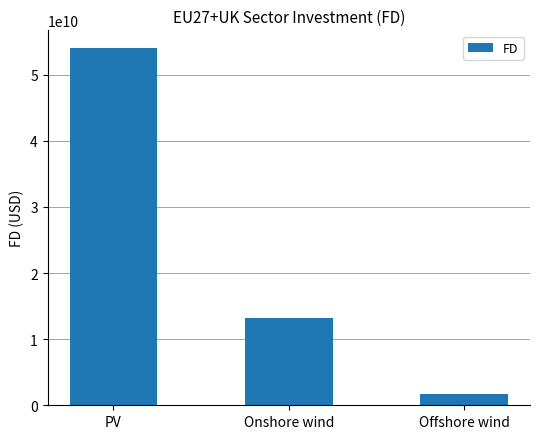

What is the change in value from Onshore wind to Offshore wind?

-11516312086.5